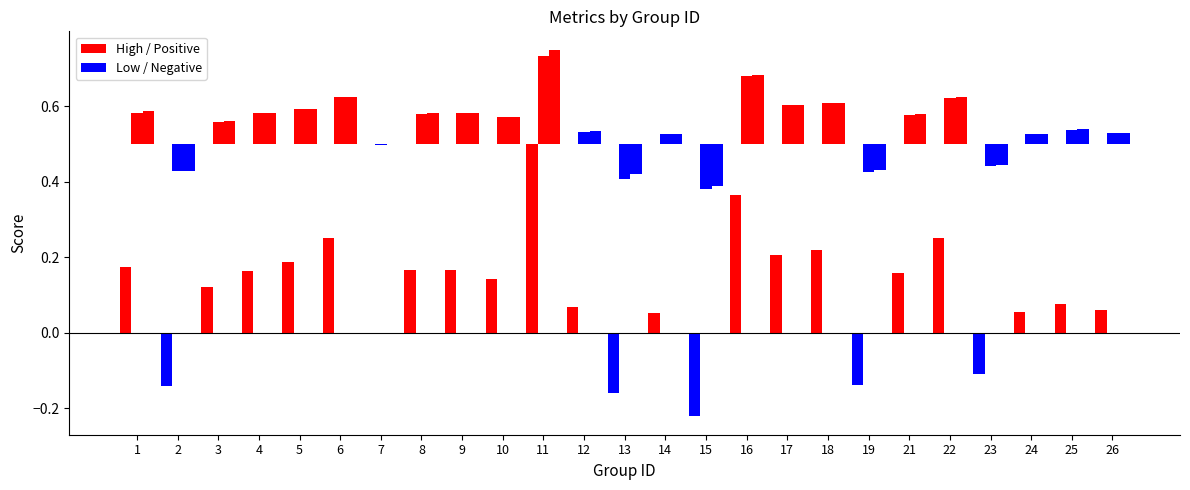

What is the sum of the kappa values at 17 and 6?

0.5